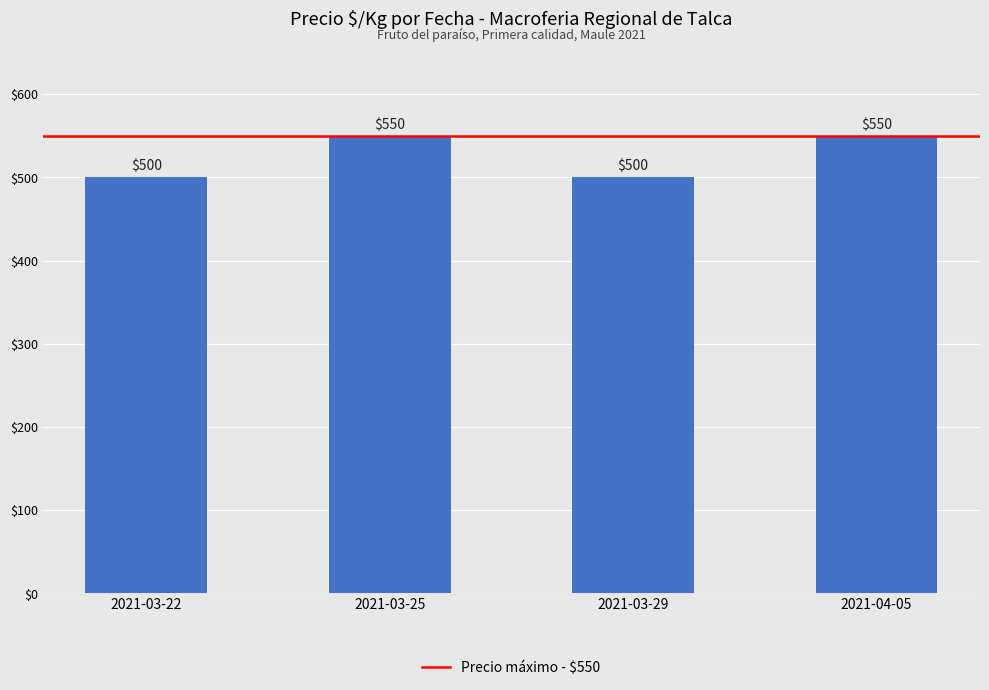

What is the ratio of the value at 2021-04-05 to the value at 2021-03-25?

1.0